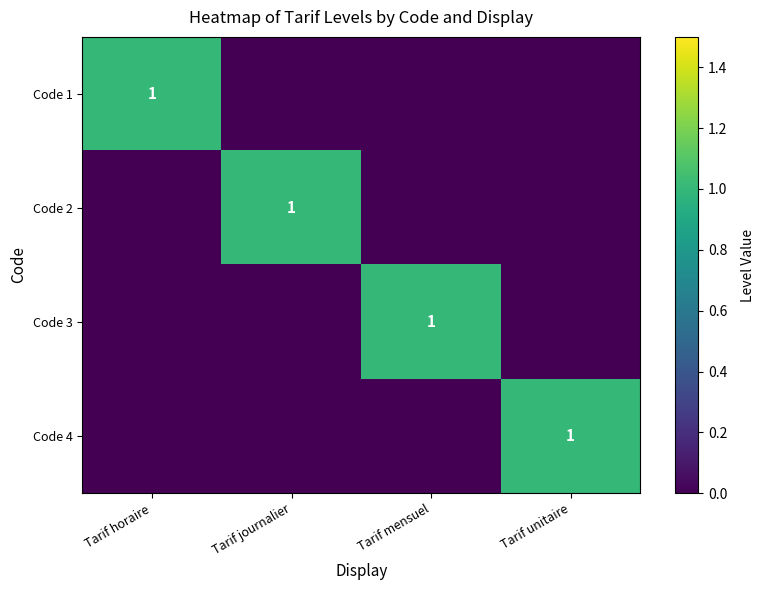

The Code 3 series shows 1 at Tarif mensuel. True or false?

True